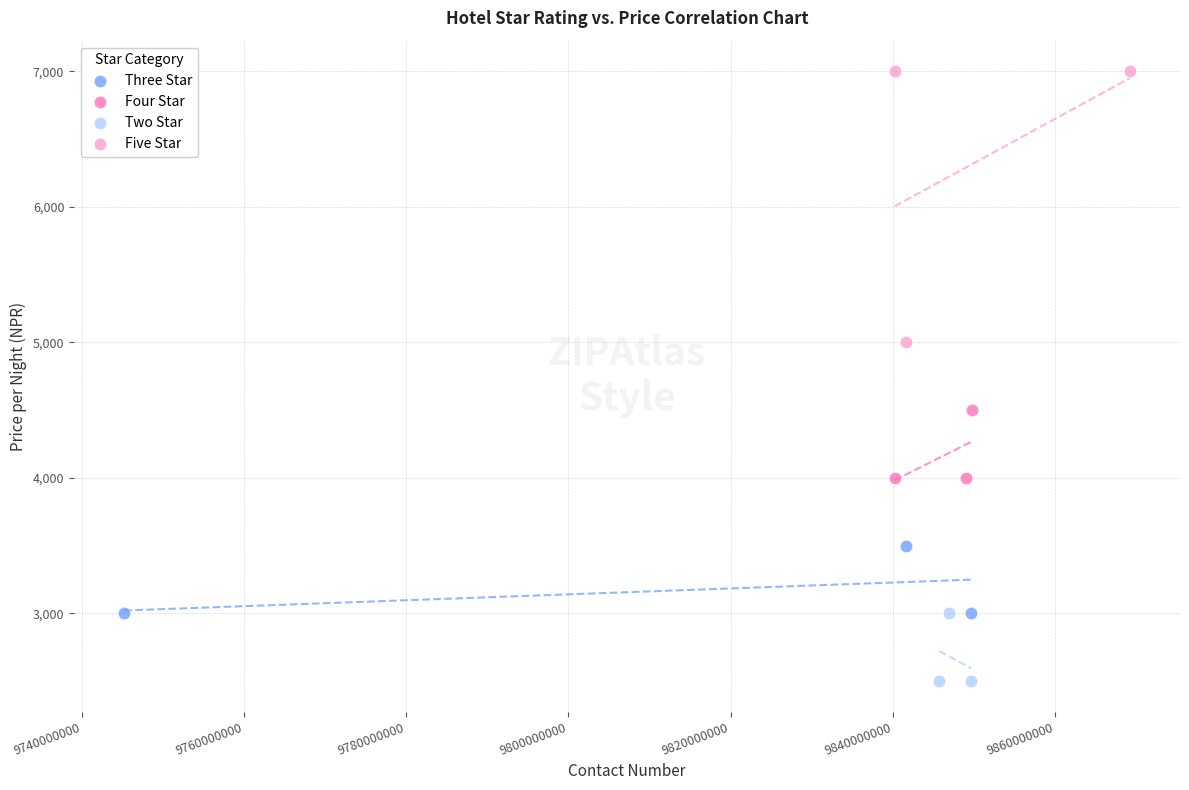

Which series reaches the maximum Y coordinate?

Five Star